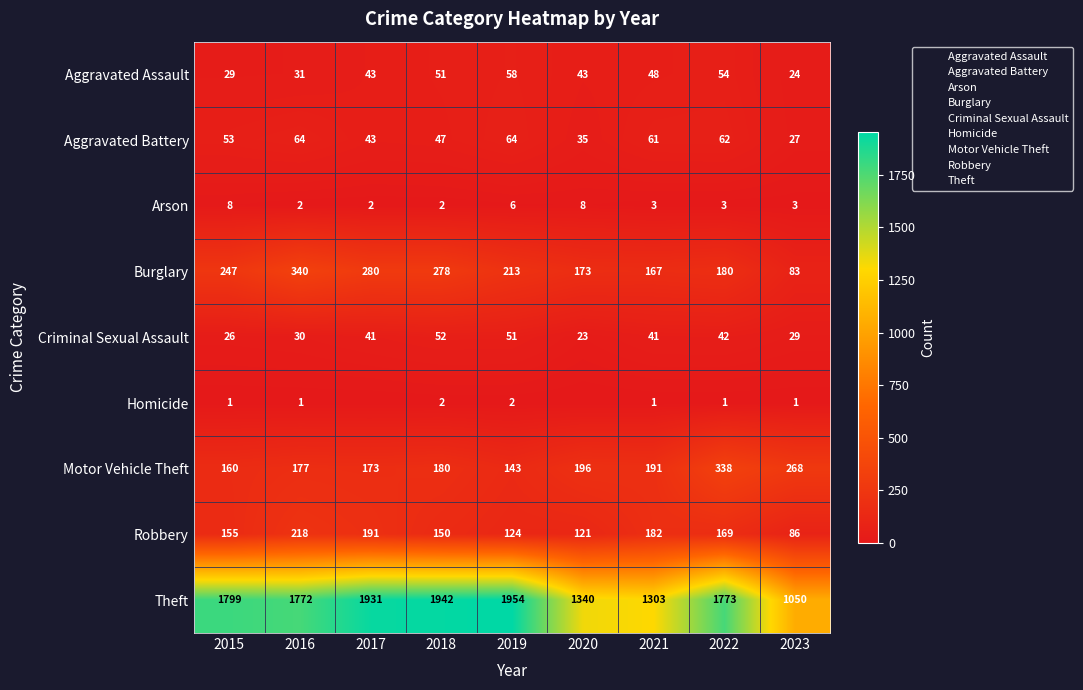

What is the difference between the second highest and minimum values in the Arson series?

6